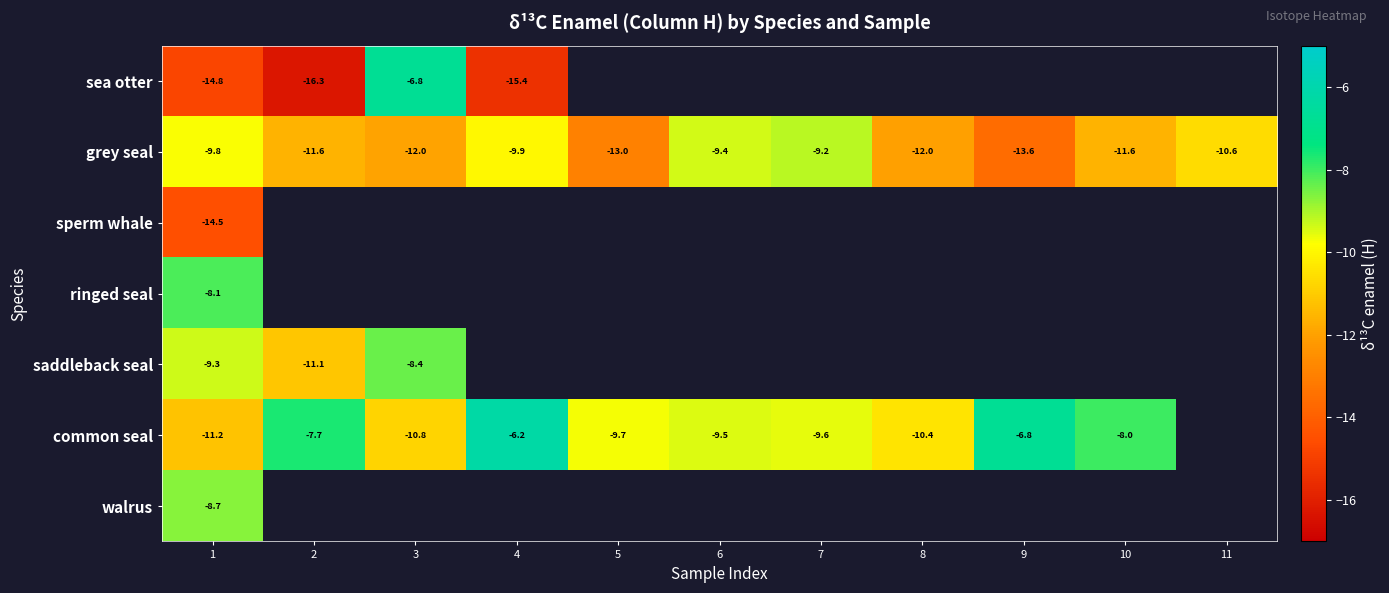

At which label does walrus reach its peak?

1